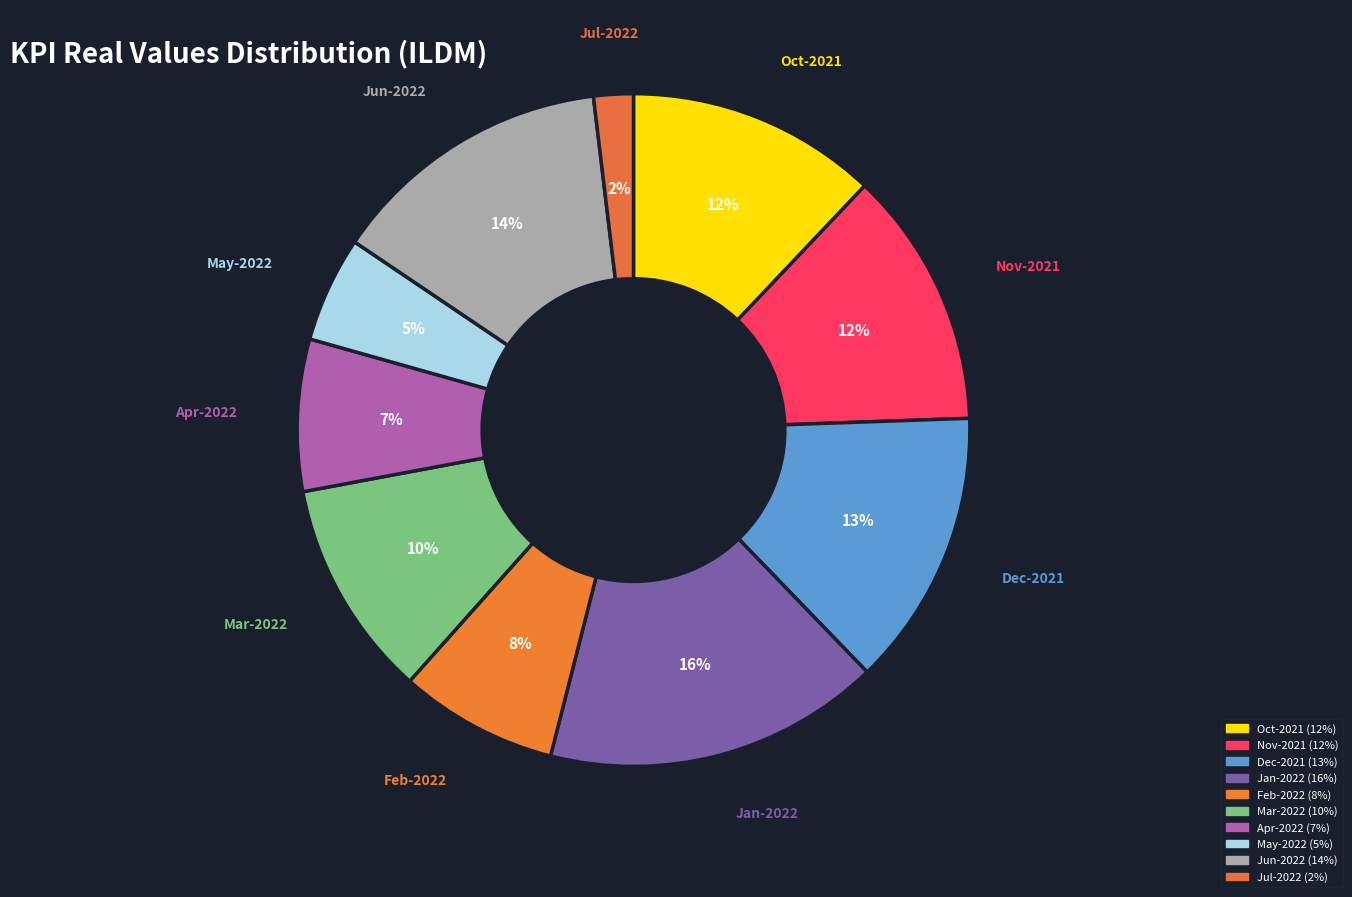

How many slices are in this pie chart?

10